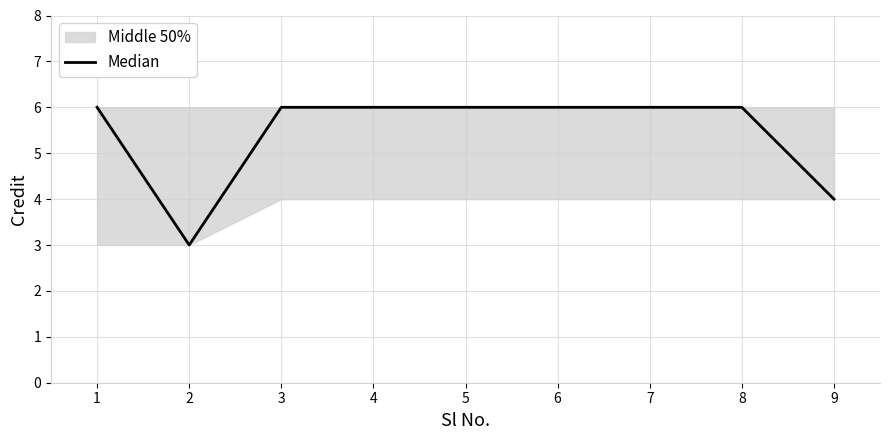

How many values are between 6 and 7?

7